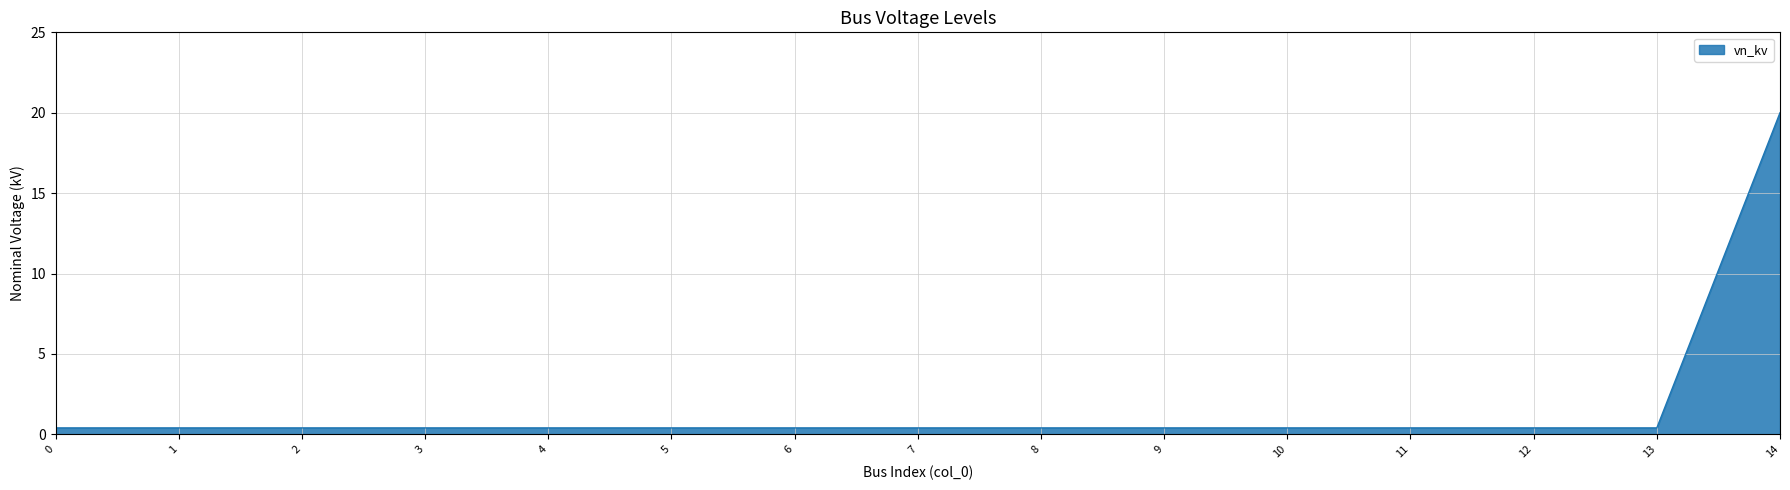

What is the greatest value displayed?

20.0